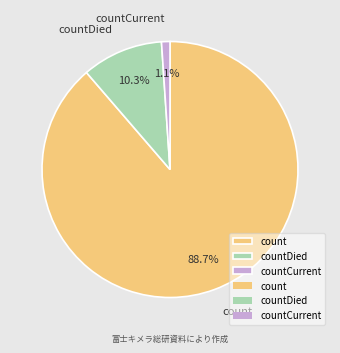

The countDied slice represents 24% of the pie. True or false?

False